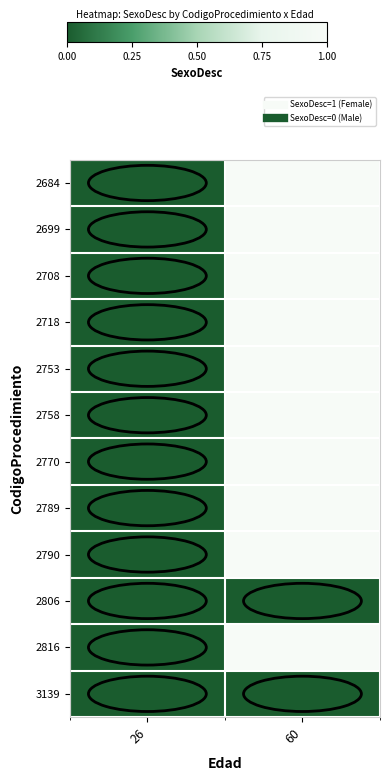

Which category has the lowest value across all series?

26